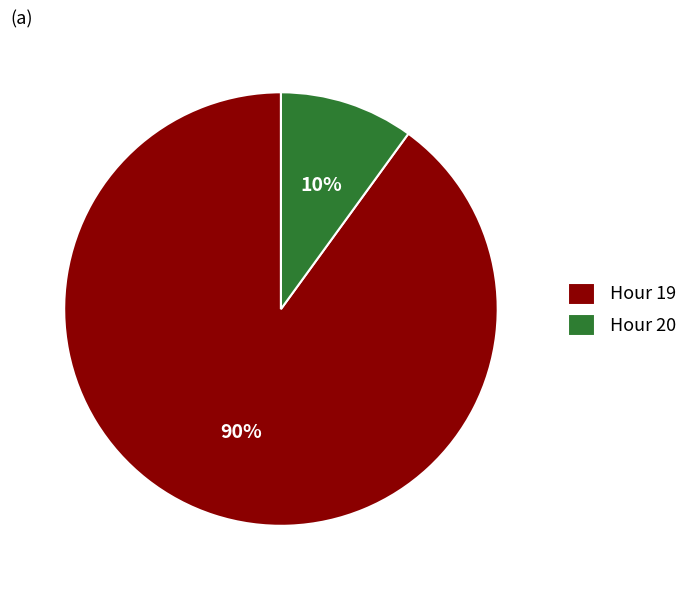

To the nearest percent, what is the difference between the largest and smallest slice percentages?

80%